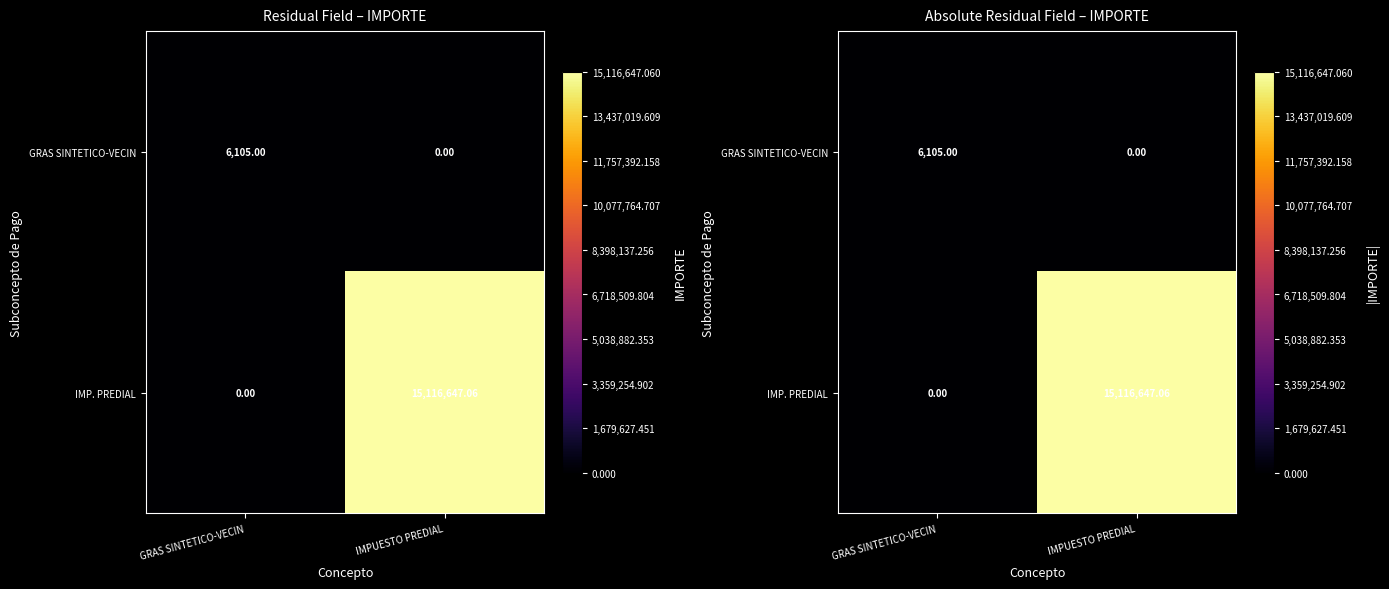

What is the greatest value displayed?

15116647.1